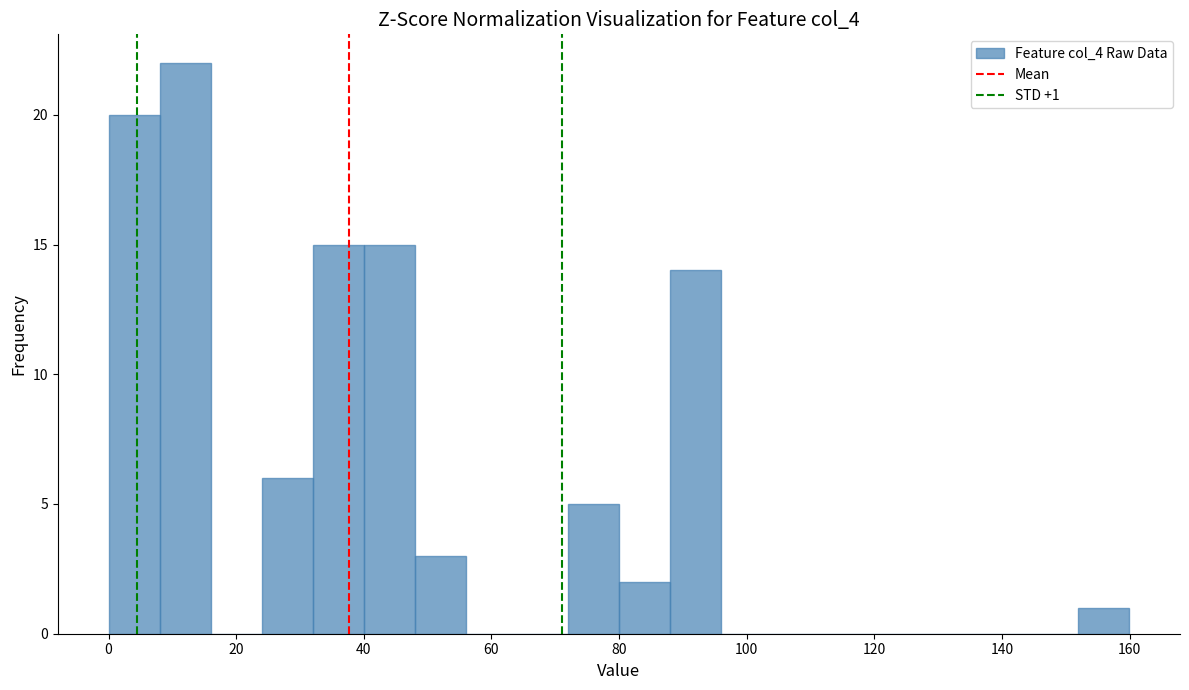

Around what value on the x-axis is the tallest bar? Give the approximate position of its centre, as read against the axis.

12